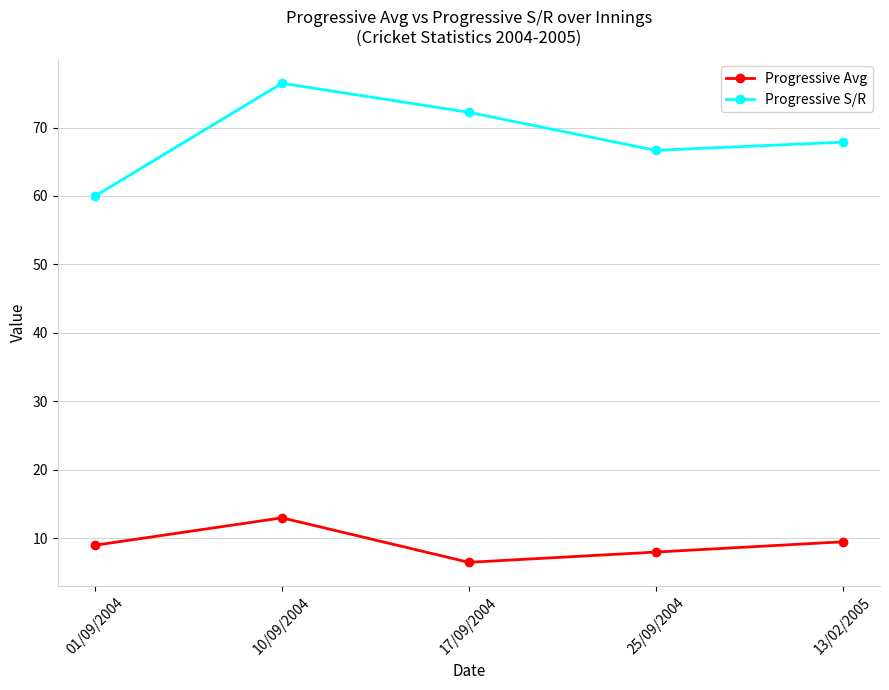

What are all the series names shown in the legend?

Progressive Avg, Progressive S/R